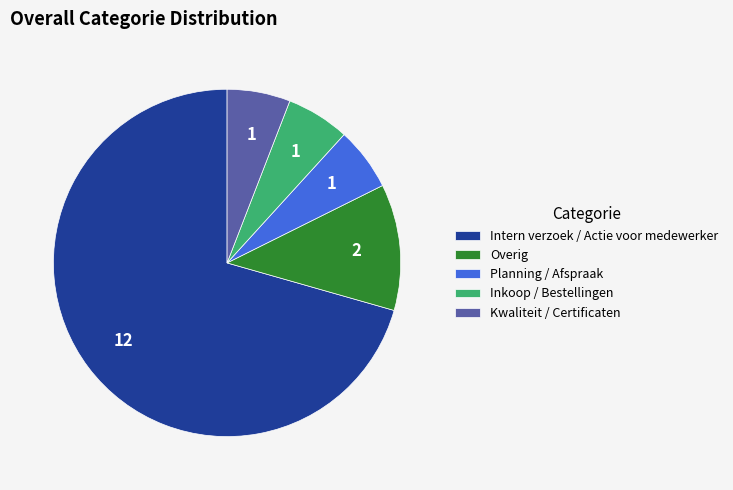

Is Kwaliteit / Certificaten the majority of the pie?

No